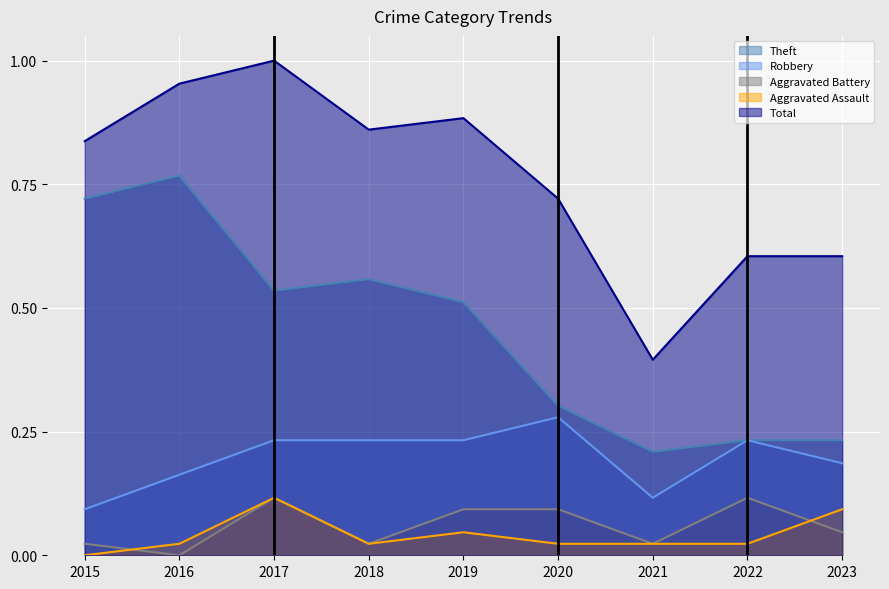

True or false: Robbery and Total cross at least once.

False